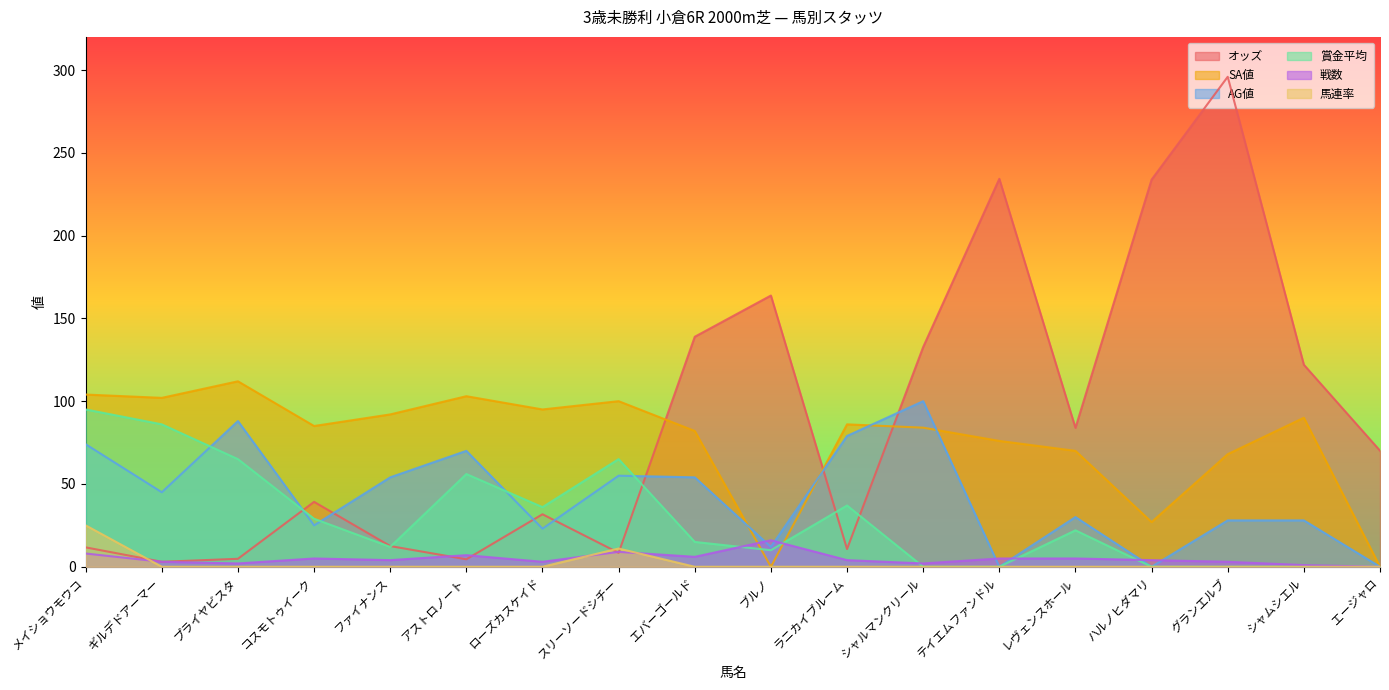

What is the label of the 18th point from the right?

メイショウモウコ